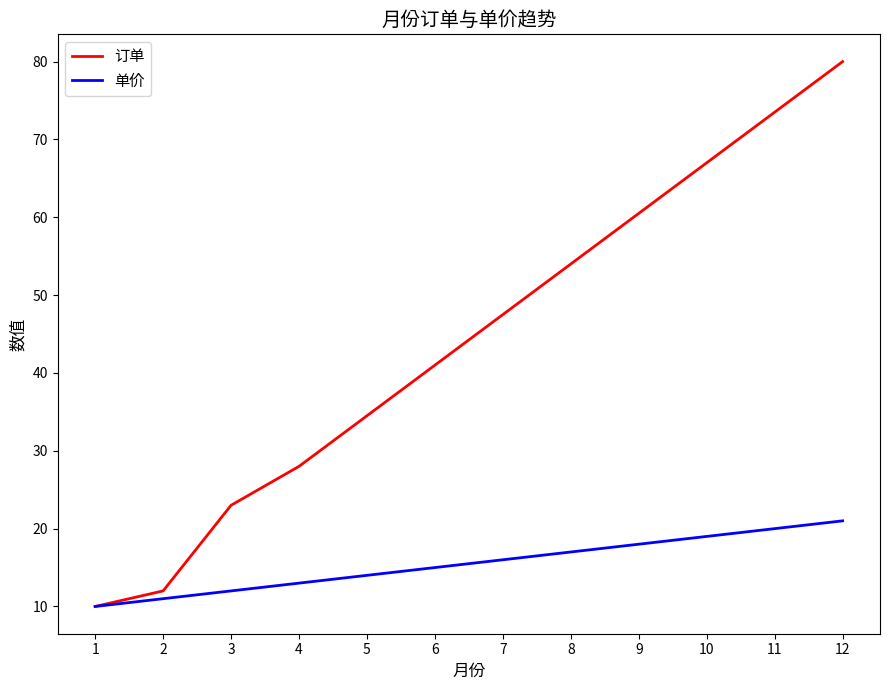

What are all the series names shown in the legend?

订单, 单价